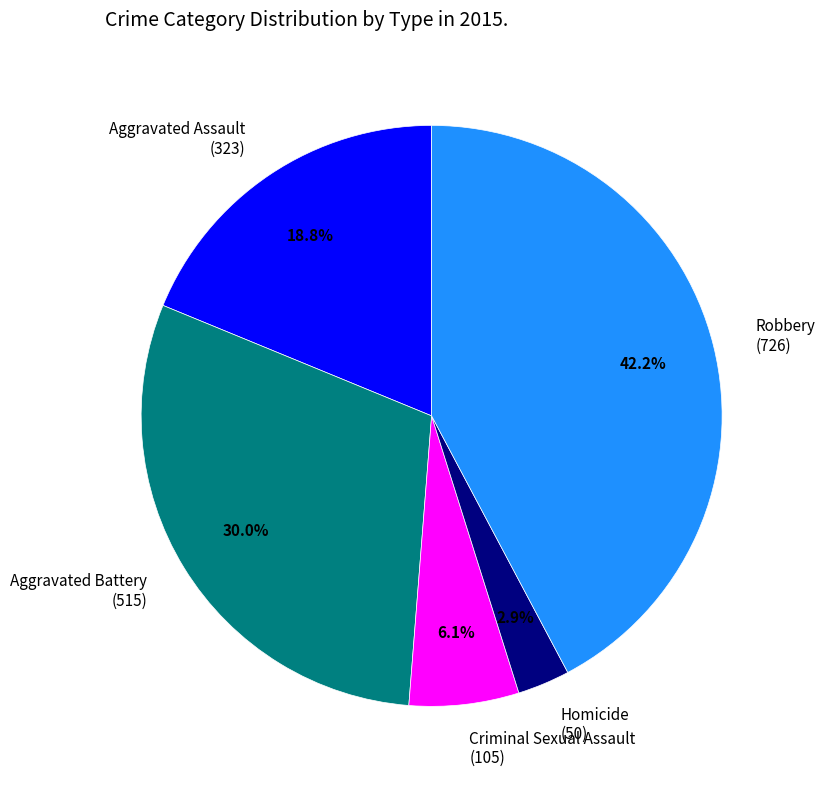

What is the smallest slice in the pie chart?

Homicide